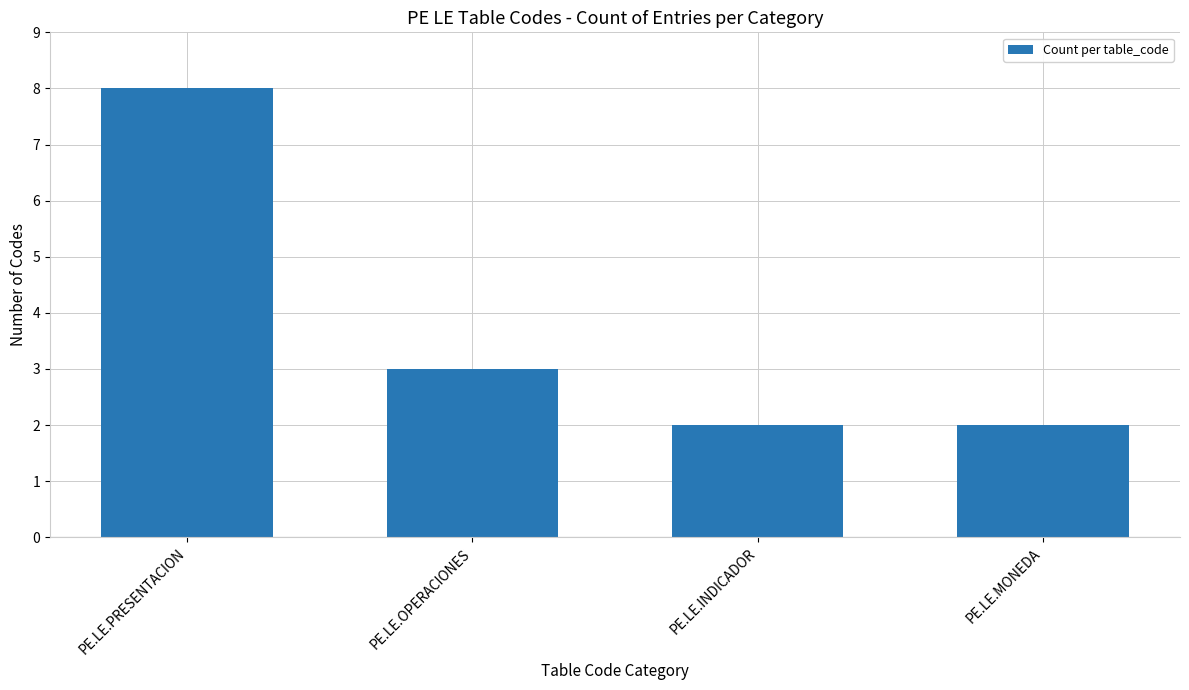

Reading left to right, what are all the values shown in this chart?

8	3	2	2